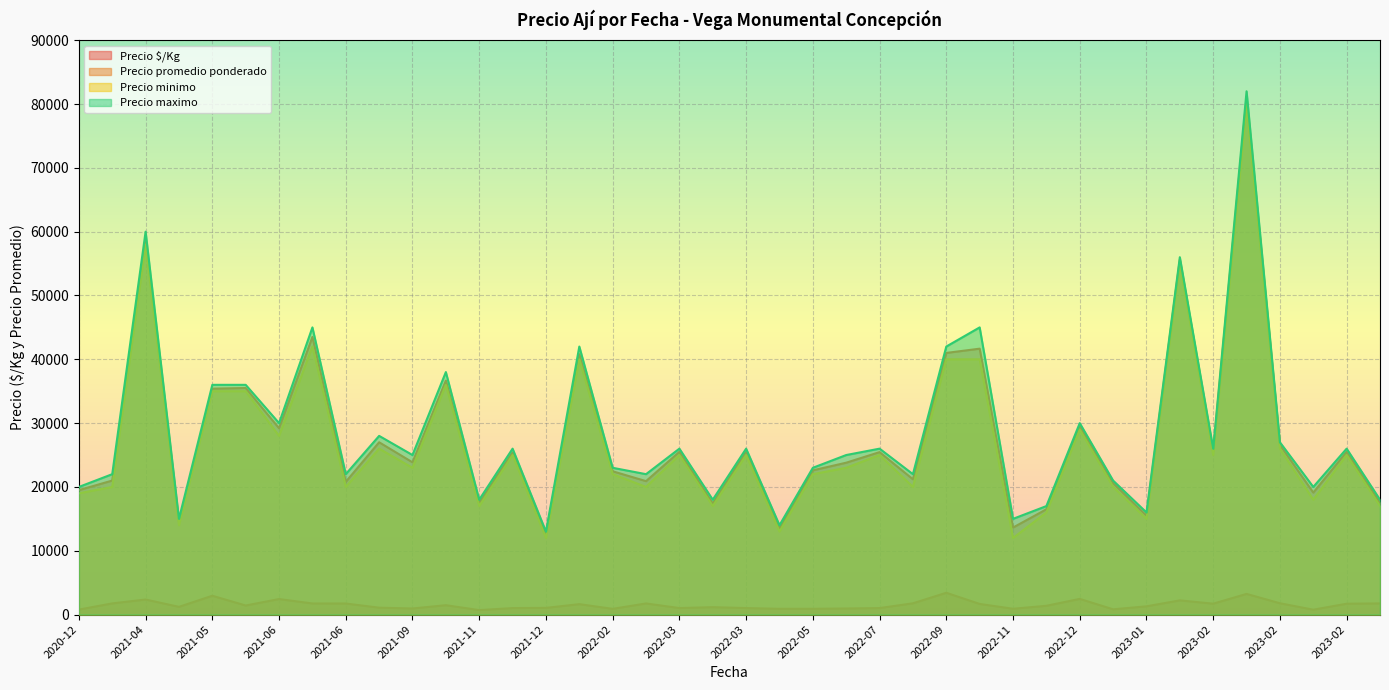

Reading right to left, what are all the values shown in this chart?

Precio $/Kg: 1750	1700	764	1773	3240	1707	2224	1292	824	2458	1375	909	1667	3417	1767	1018	952	904	900	1020	1160	1020	1742	898	1632	1050	1016	700	1467	954	1080	1733	1740	2433	1420	2950	1208	2360	1750	780
Precio promedio ponderado: 17500	25500	19111	26600	81000	25600	55600	15500	20600	29500	16500	13636	41667	41000	21200	25455	23800	22600	13500	25500	17400	25500	20909	22455	40800	12600	25400	17500	36667	23857	27000	20800	43500	29200	35500	35400	14500	59000	21000	19500
Precio minimo: 17000	25000	18000	26000	80000	25000	55000	15000	20000	29000	16000	12000	40000	40000	20000	25000	23000	22000	13000	25000	17000	25000	20000	22000	40000	12000	25000	17000	36000	23000	26000	20000	42000	28000	35000	35000	14000	58000	20000	19000
Precio maximo: 18000	26000	20000	27000	82000	26000	56000	16000	21000	30000	17000	15000	45000	42000	22000	26000	25000	23000	14000	26000	18000	26000	22000	23000	42000	13000	26000	18000	38000	25000	28000	22000	45000	30000	36000	36000	15000	60000	22000	20000